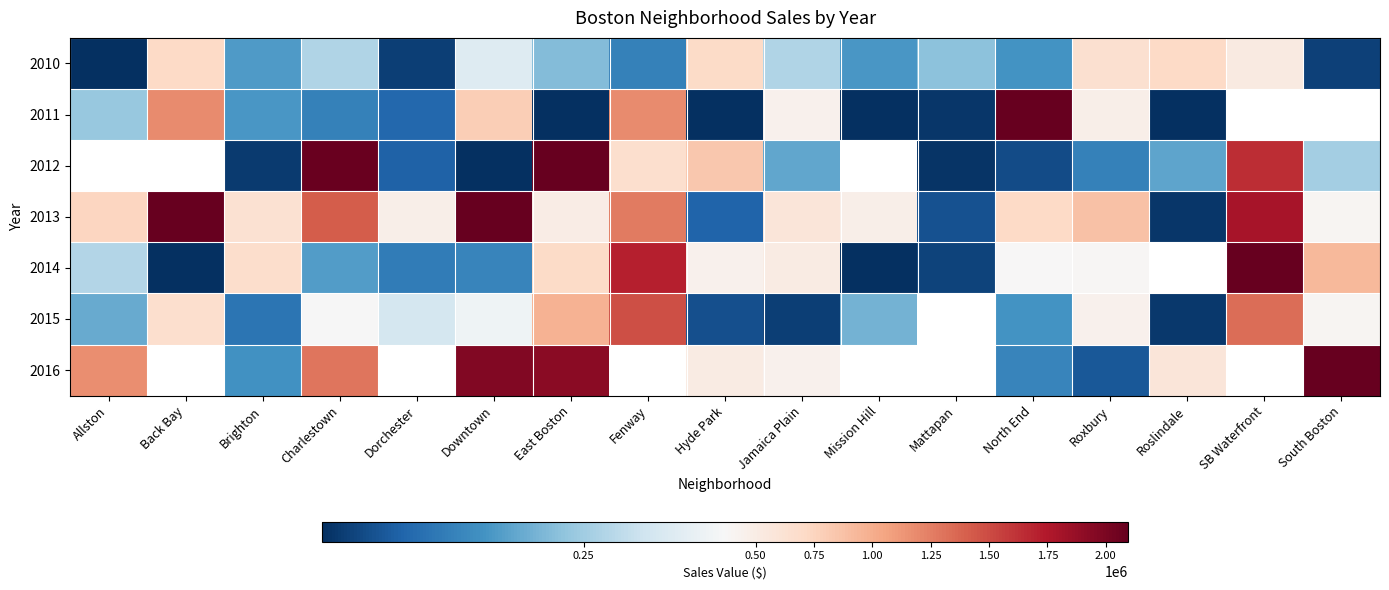

Is the value of 2016 at Brighton greater than the value of 2011 at Allston?

No